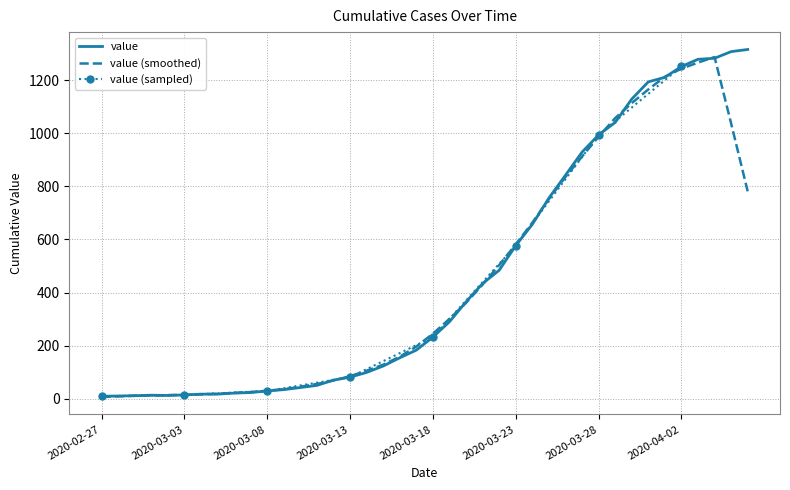

Reading left to right, extract all data points from this chart.

2020-02-27=9	2020-02-28=10	2020-02-29=11	2020-03-01=13	2020-03-02=12	2020-03-03=14	2020-03-04=17	2020-03-05=17	2020-03-06=21	2020-03-07=23	2020-03-08=29	2020-03-09=34	2020-03-10=42	2020-03-11=50	2020-03-12=70	2020-03-13=81	2020-03-14=99	2020-03-15=123	2020-03-16=154	2020-03-17=183	2020-03-18=232	2020-03-19=290	2020-03-20=365	2020-03-21=434	2020-03-22=484	2020-03-23=577	2020-03-24=657	2020-03-25=756	2020-03-26=842	2020-03-27=929	2020-03-28=994	2020-03-29=1041	2020-03-30=1129	2020-03-31=1194	2020-04-01=1211	2020-04-02=1252	2020-04-03=1279	2020-04-04=1283	2020-04-05=1308	2020-04-06=1316